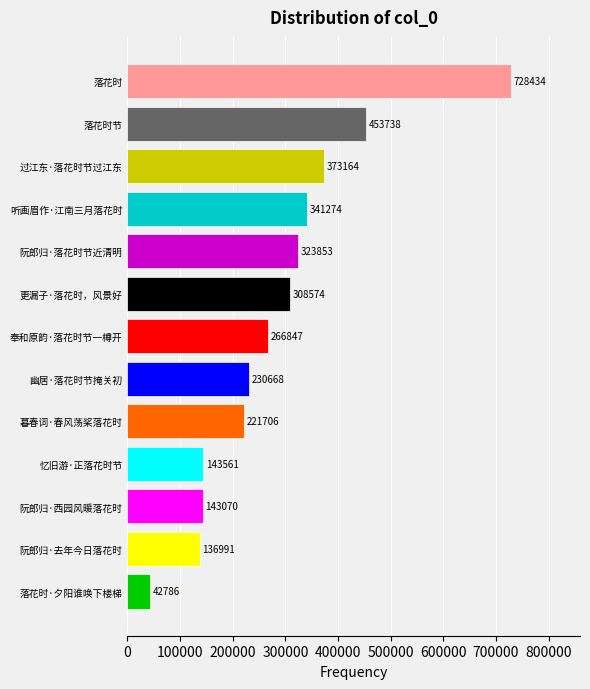

Reading bottom to top, transcribe all the data shown in this chart.

42786	136991	143070	143561	221706	230668	266847	308574	323853	341274	373164	453738	728434